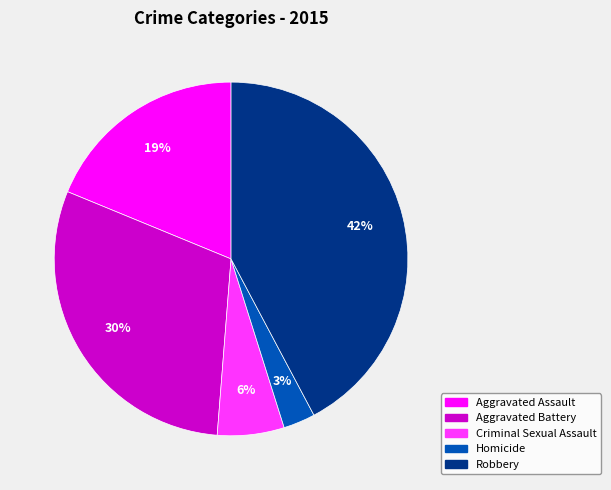

What is the largest slice in the pie chart?

Robbery